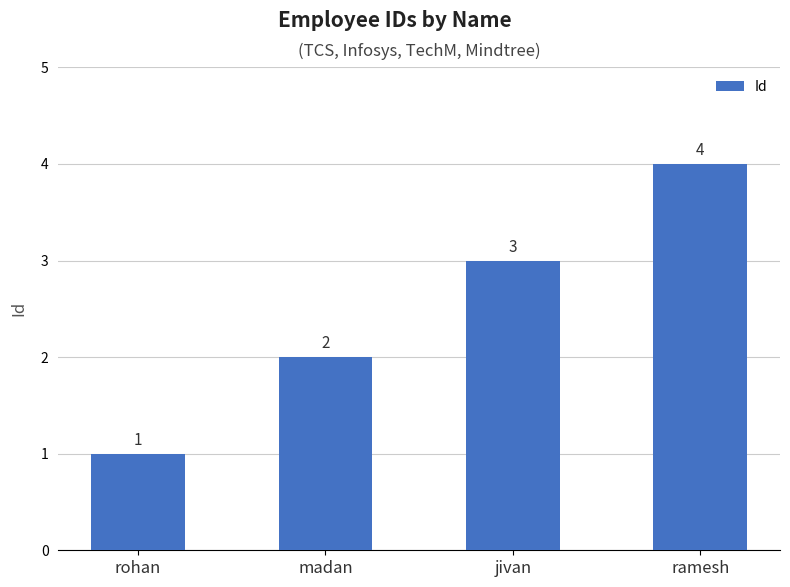

Which category has the lowest value across all series?

rohan